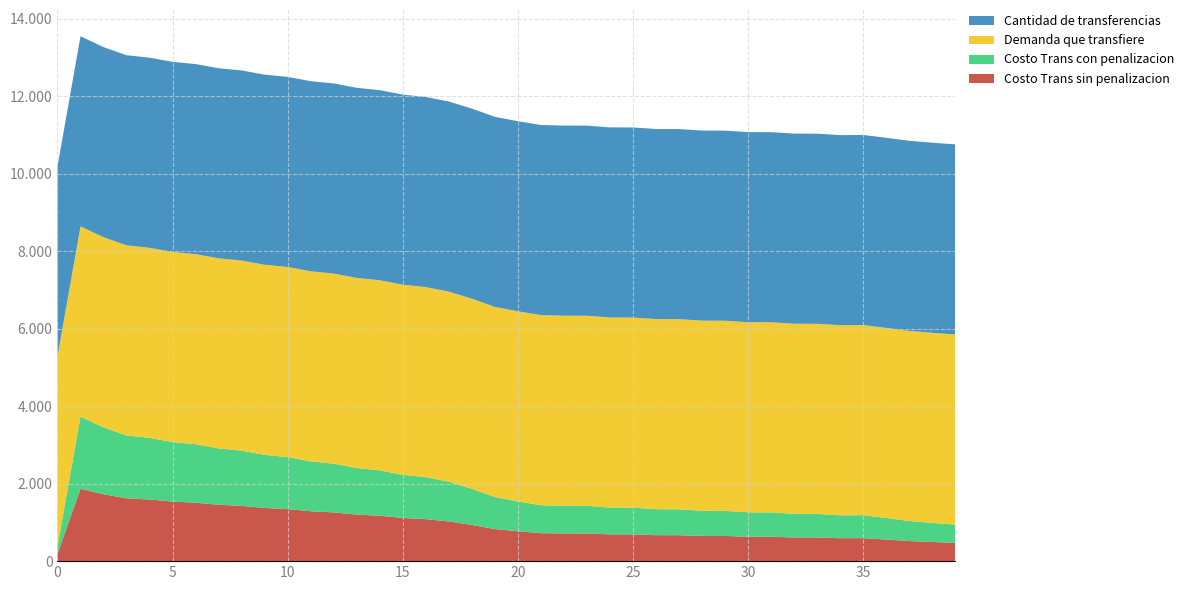

Reading left to right, what are all the values shown in this chart?

Costo Trans sin penalizacion: 0=186.8	1=1868.2	2=1727.7	3=1623.0	4=1591.6	5=1537.7	6=1508.7	7=1455.3	8=1426.6	9=1372.4	10=1343.4	11=1288.0	12=1258.6	13=1202.2	14=1172.2	15=1114.6	16=1084.1	17=1025.4	18=934.1	19=827.8	20=771.1	21=722.5	22=714.6	23=713.9	24=691.5	25=690.6	26=670.6	27=669.6	28=650.5	29=649.3	30=630.7	31=629.5	32=611.3	33=610.0	34=592.0	35=593.5	36=557.4	37=518.4	38=493.4	39=472.3
Costo Trans con penalizacion: 0=186.8	1=1868.2	2=1727.7	3=1623.0	4=1591.6	5=1537.7	6=1508.7	7=1455.3	8=1426.6	9=1372.4	10=1343.4	11=1288.0	12=1258.6	13=1202.2	14=1172.2	15=1114.6	16=1084.1	17=1025.4	18=934.1	19=827.8	20=771.1	21=722.5	22=714.6	23=713.9	24=691.5	25=690.6	26=670.6	27=669.6	28=650.5	29=649.3	30=630.7	31=629.5	32=611.3	33=610.0	34=592.0	35=593.5	36=557.4	37=518.4	38=493.4	39=472.3
Demanda que transfiere: 0=4908.6	1=4908.6	2=4908.6	3=4908.6	4=4908.6	5=4908.6	6=4908.6	7=4908.6	8=4908.6	9=4908.6	10=4908.6	11=4908.6	12=4908.6	13=4908.6	14=4908.6	15=4908.6	16=4908.6	17=4908.6	18=4908.6	19=4908.6	20=4908.6	21=4908.6	22=4908.6	23=4908.6	24=4908.6	25=4908.6	26=4908.6	27=4908.6	28=4908.6	29=4908.6	30=4908.6	31=4908.6	32=4908.6	33=4908.6	34=4908.6	35=4908.6	36=4908.6	37=4908.6	38=4908.6	39=4908.6
Cantidad de transferencias: 0=4908.6	1=4908.6	2=4908.6	3=4908.6	4=4908.6	5=4908.6	6=4908.6	7=4908.6	8=4908.6	9=4908.6	10=4908.6	11=4908.6	12=4908.6	13=4908.6	14=4908.6	15=4908.6	16=4908.6	17=4908.6	18=4908.6	19=4908.6	20=4908.6	21=4908.6	22=4908.6	23=4908.6	24=4908.6	25=4908.6	26=4908.6	27=4908.6	28=4908.6	29=4908.6	30=4908.6	31=4908.6	32=4908.6	33=4908.6	34=4908.6	35=4908.6	36=4908.6	37=4908.6	38=4908.6	39=4908.6